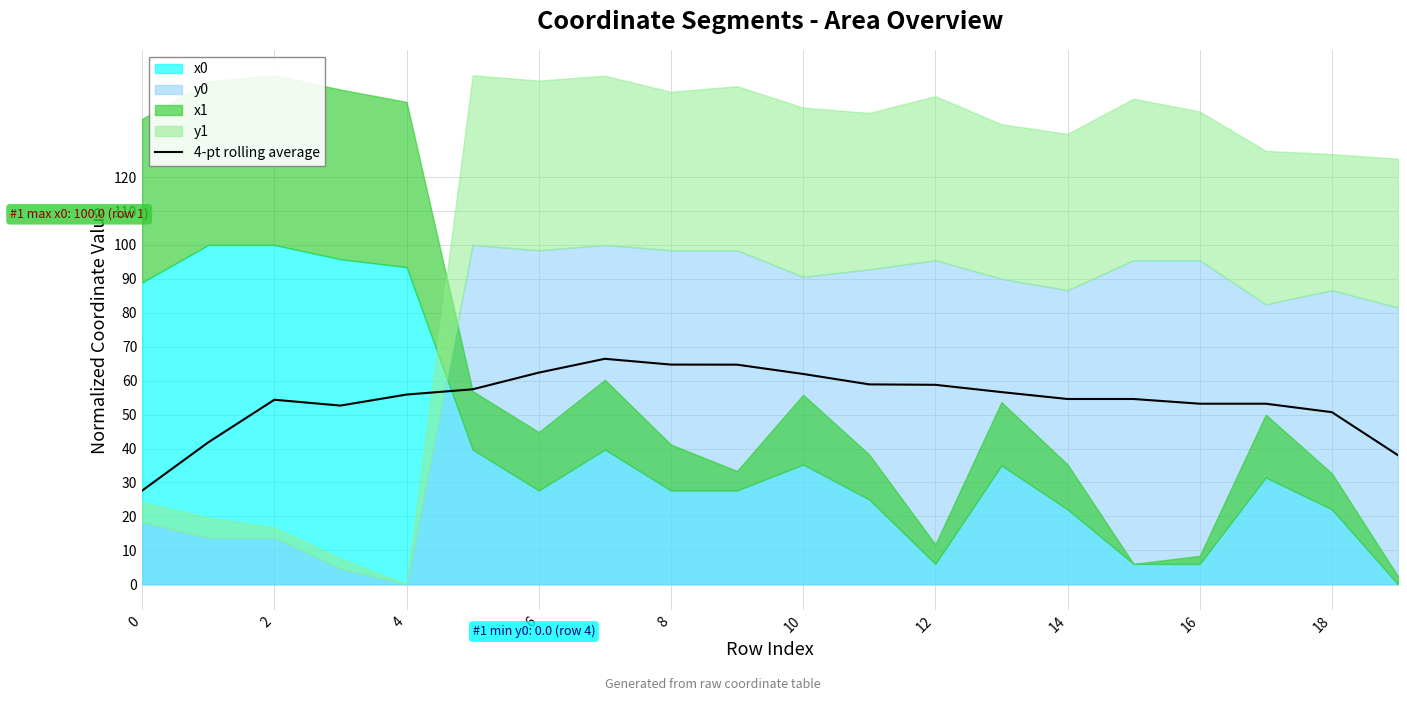

How many points are higher than both their immediate neighbors (excluding endpoints)?

2